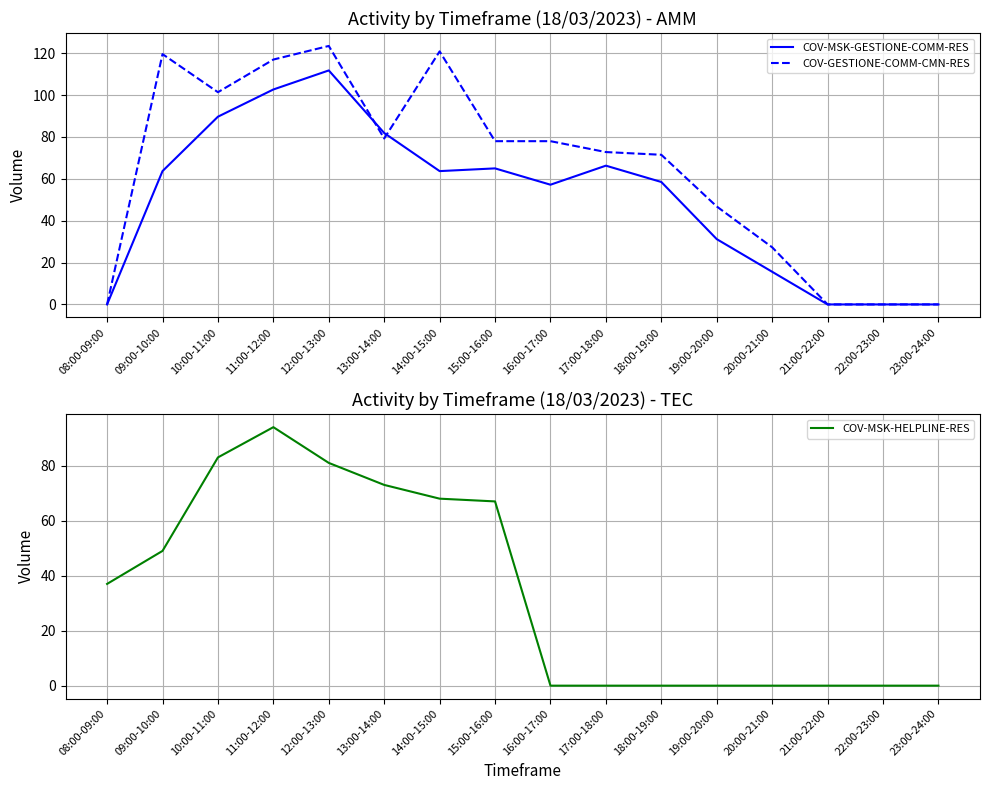

What is the sum of the COV-GESTIONE-COMM-CMN-RES values at 11:00-12:00 and 08:00-09:00?

117.0